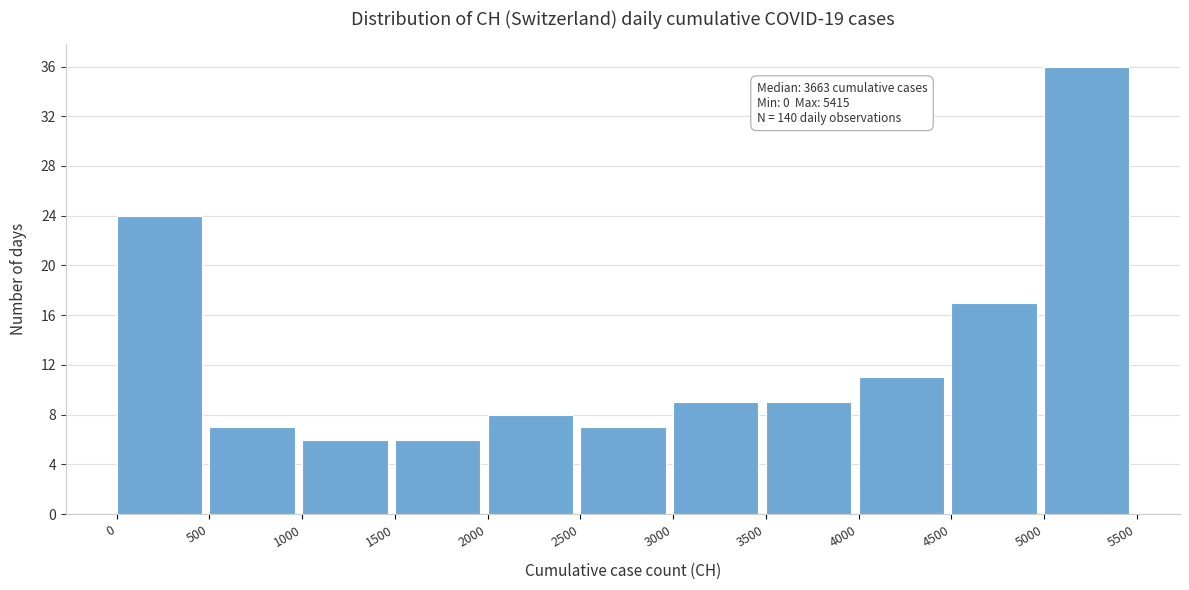

Which range on the x-axis has the tallest bar?

5000 to 5500